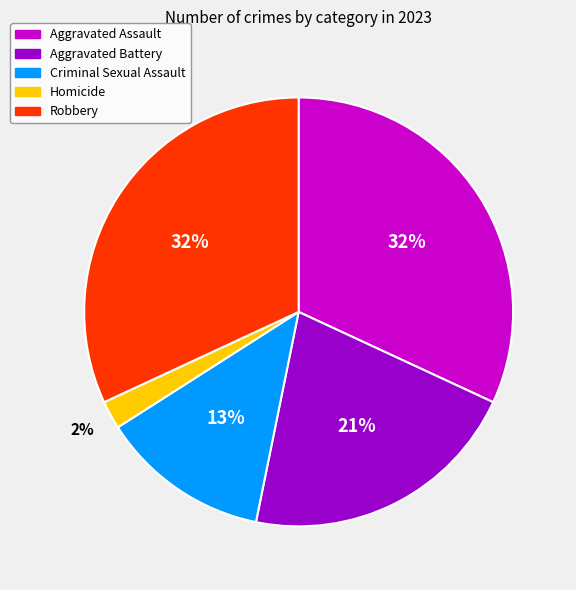

To the nearest percent, what portion does Homicide represent?

2%